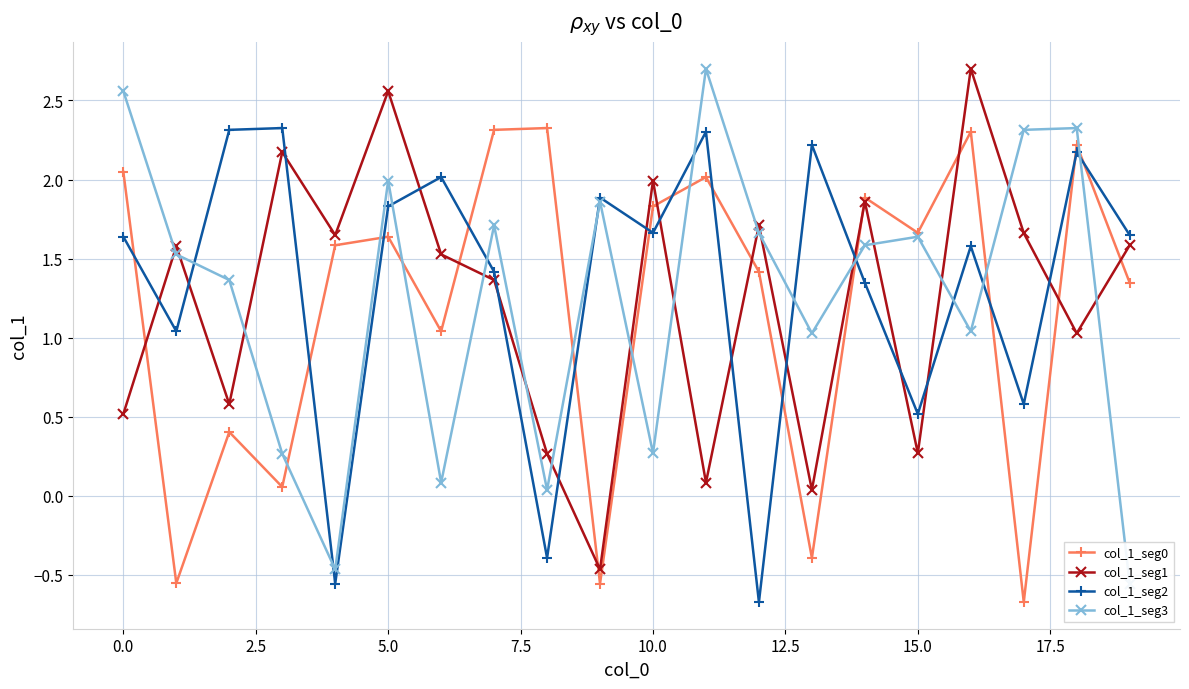

True or false: col_1_seg1 and col_1_seg2 intersect in this chart.

True